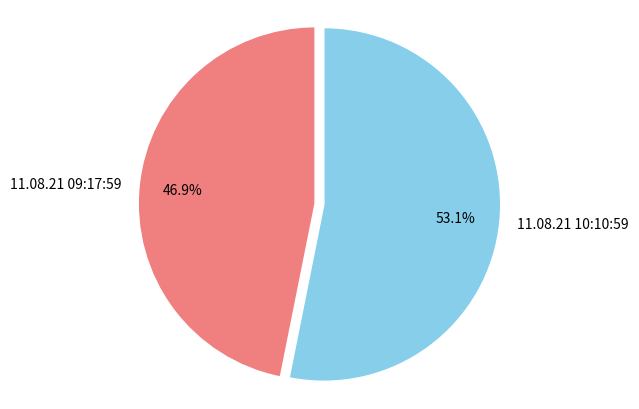

To the nearest percent, what portion does 11.08.21 10:10:59 represent?

53%